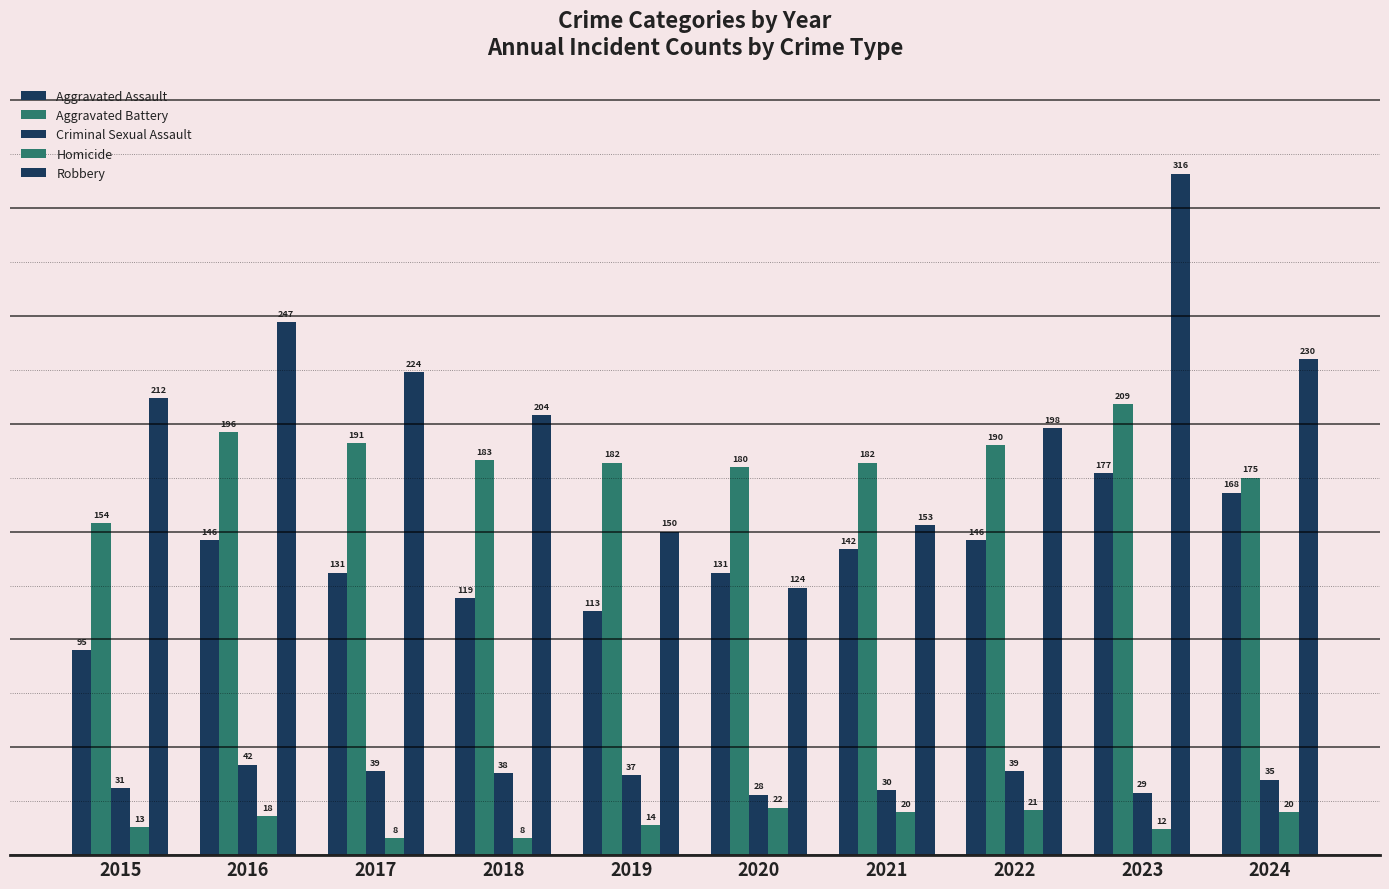

How many series are shown in this chart?

5